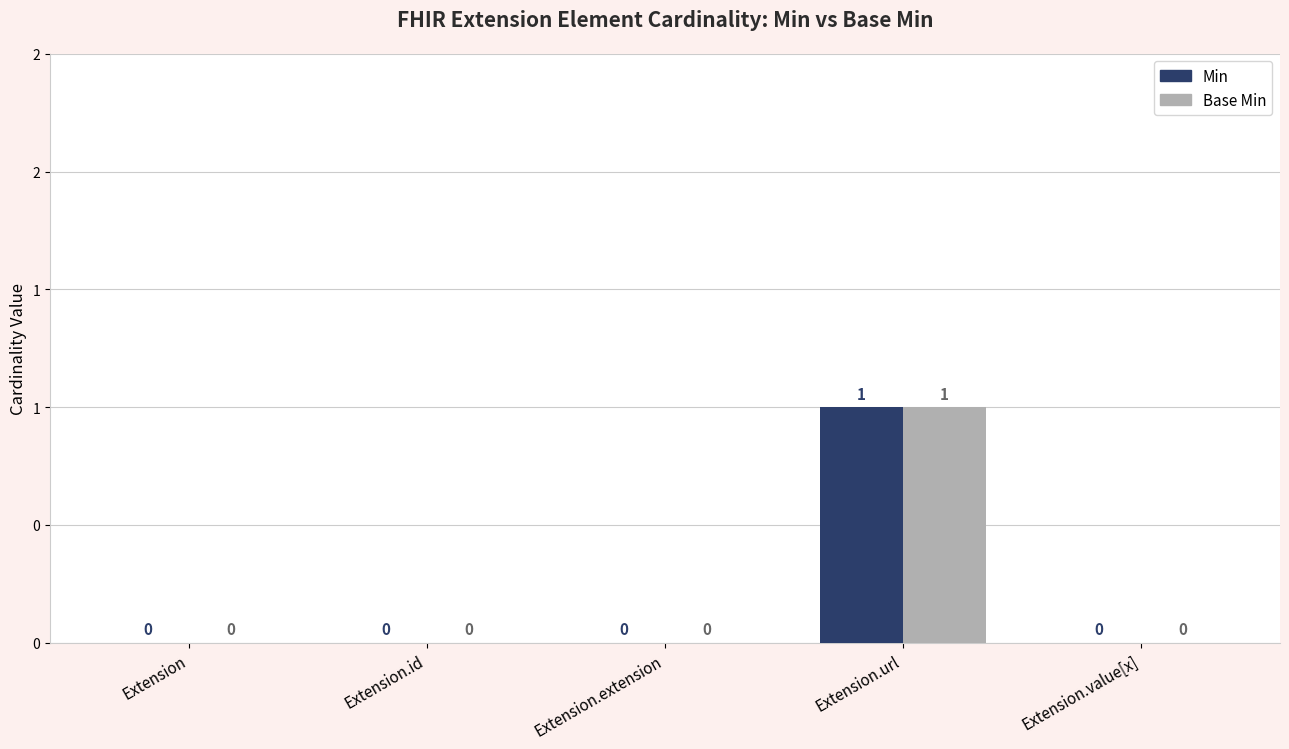

Does the chart contain stacked bars?

No